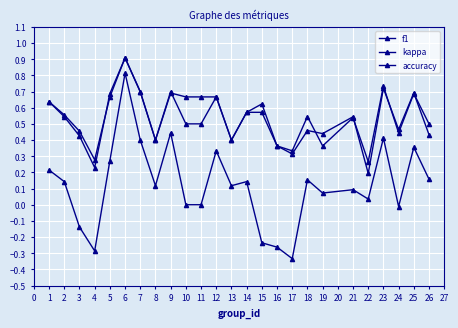

True or false: f1 and kappa intersect in this chart.

False